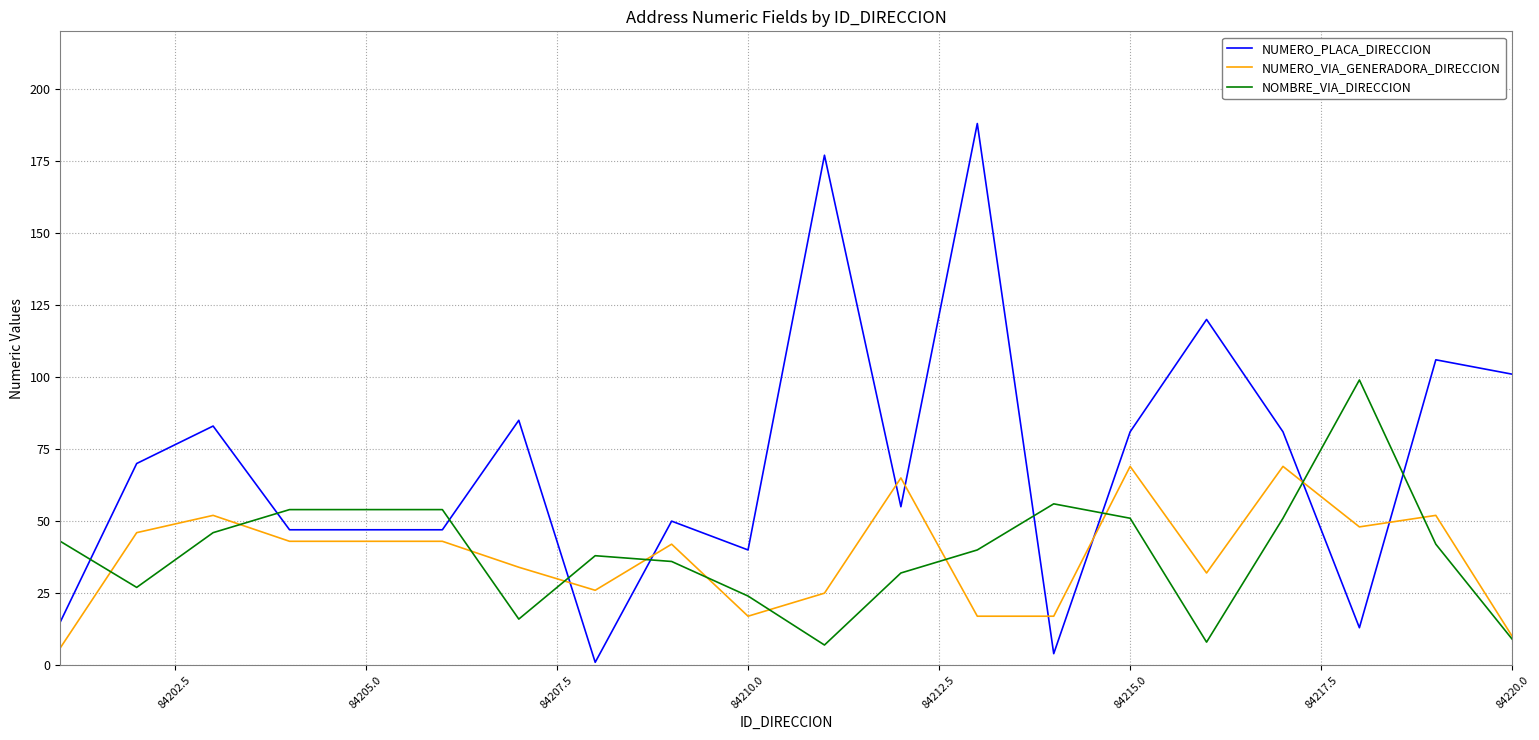

What are all the series names shown in the legend?

NUMERO_PLACA_DIRECCION, NUMERO_VIA_GENERADORA_DIRECCION, NOMBRE_VIA_DIRECCION